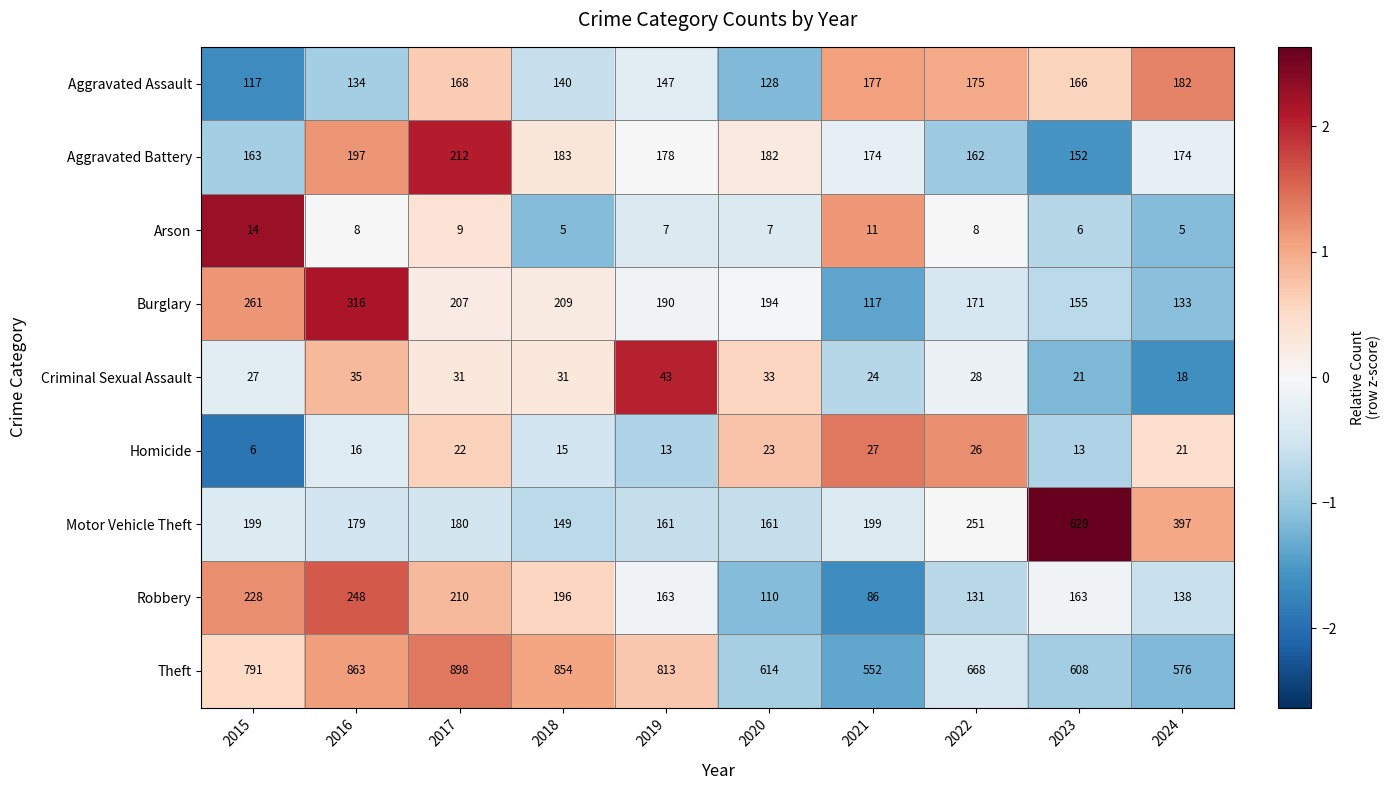

Which series has the largest total across all categories?

Theft